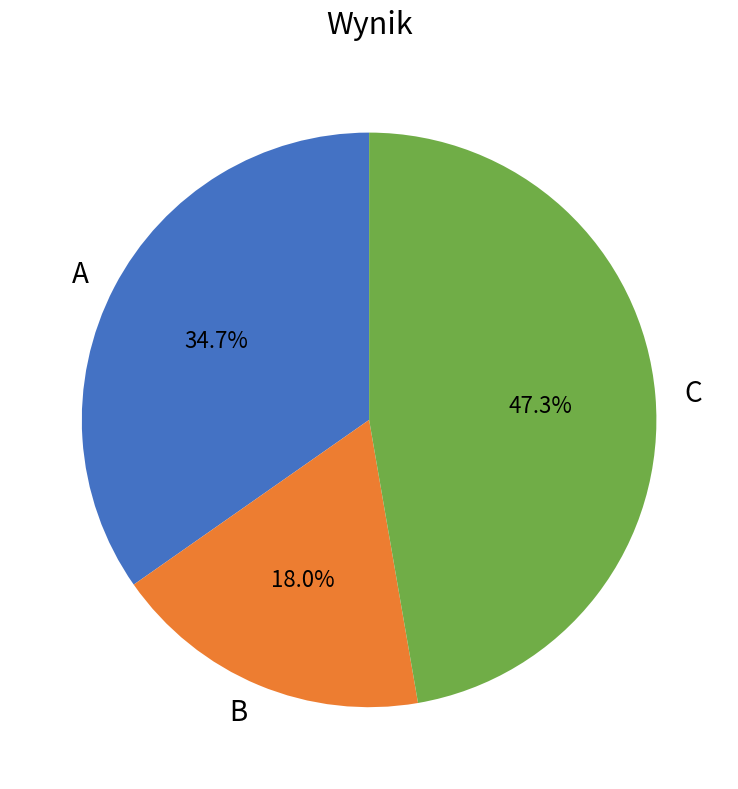

True or false: C accounts for 47% of the total.

True